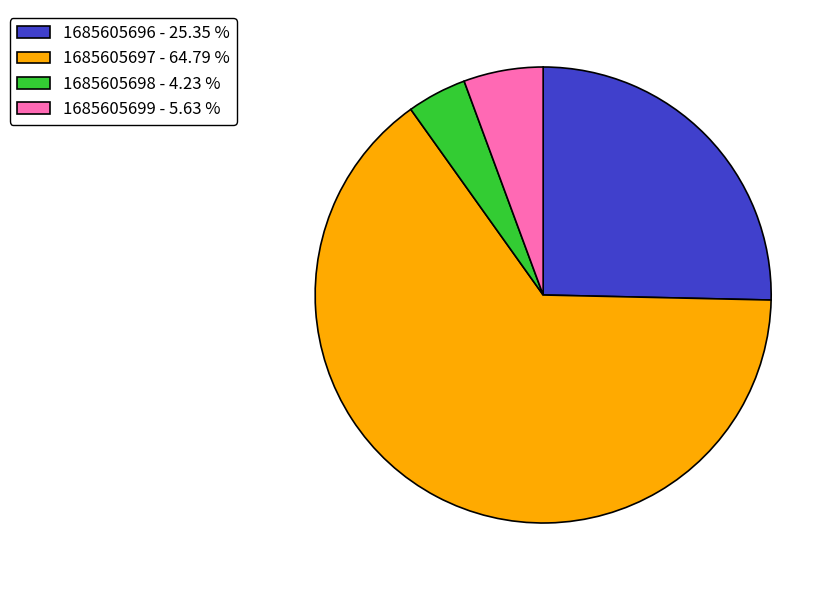

Approximately how many times larger is the value at 1685605698 compared to 1685605696?

0.2